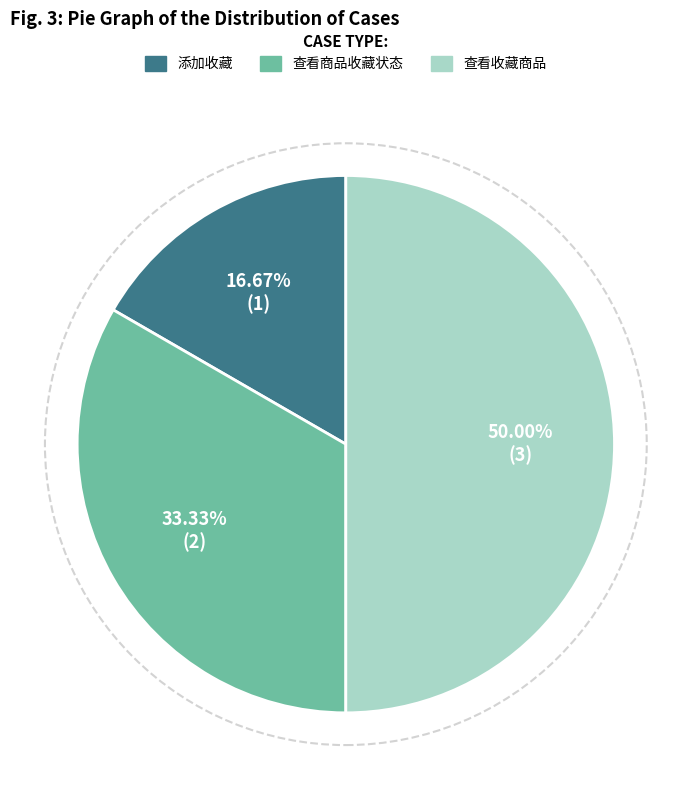

True or false: 查看收藏商品 accounts for 39% of the total.

False